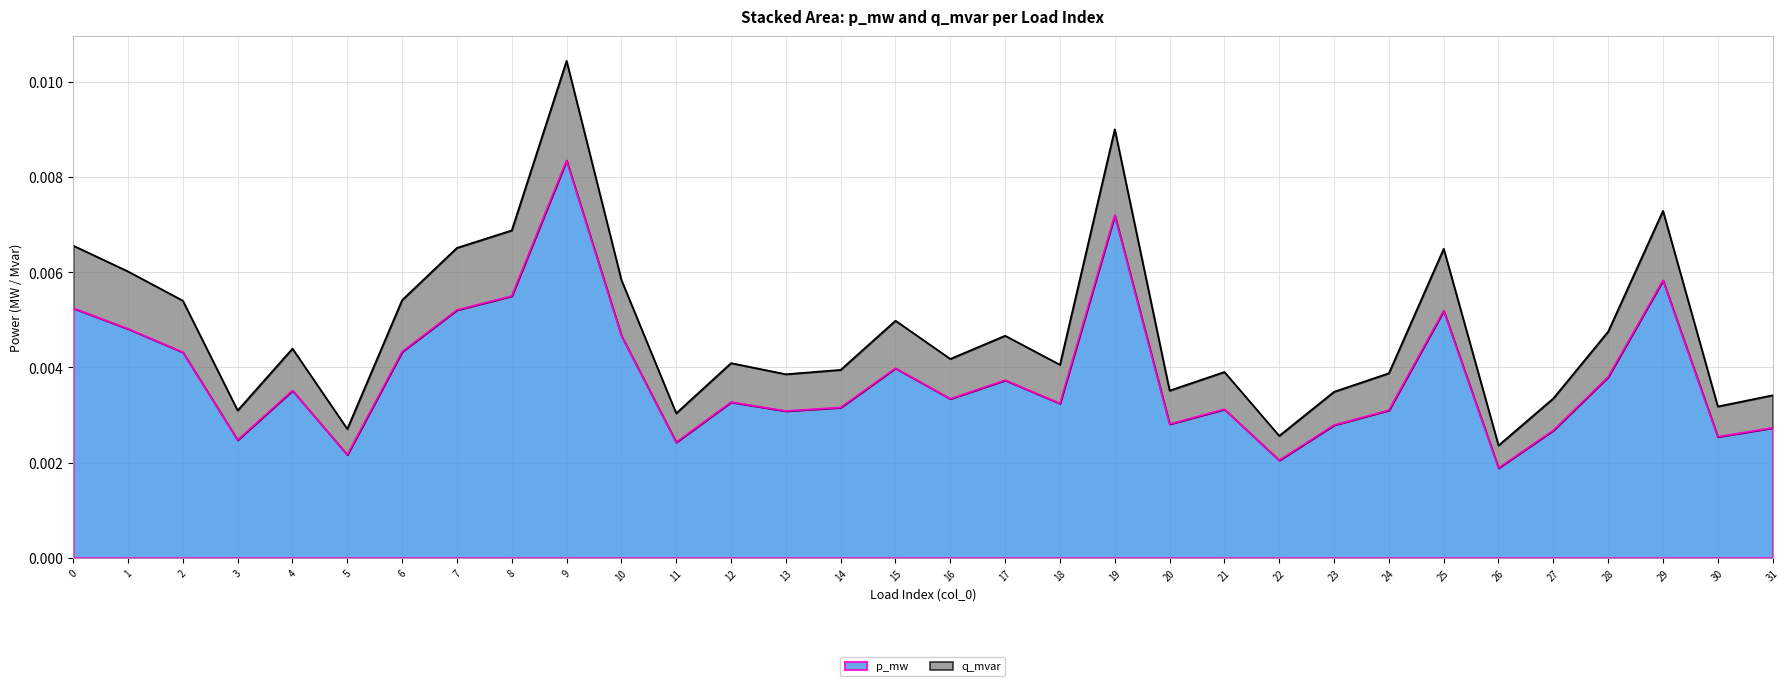

Which label corresponds to the largest value in the chart?

9